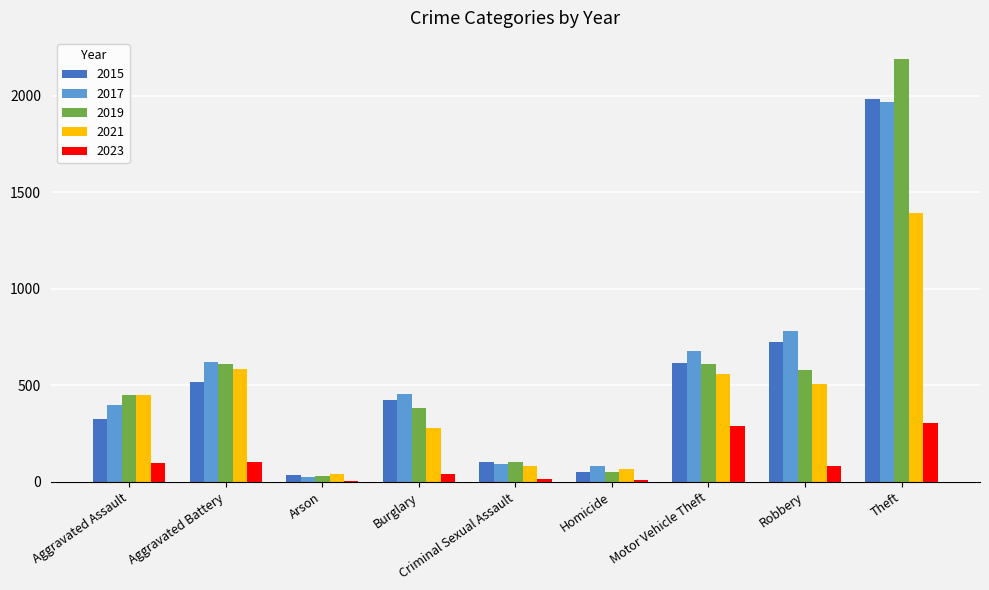

The 2021 series shows 769 at Motor Vehicle Theft. True or false?

False